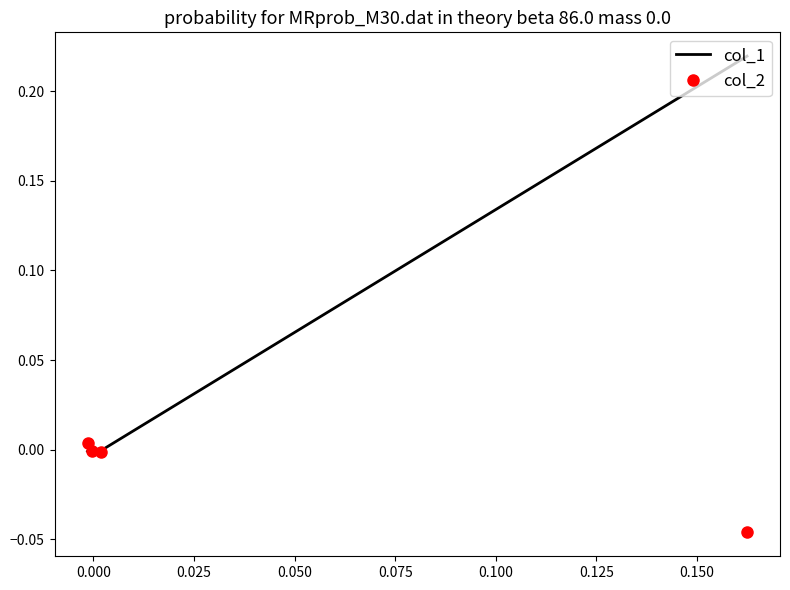

Reading left to right, what are all the values shown in this chart?

col_1: 0.2	-0.0	0.0	-0.0
col_2: -0.0	-0.0	-0.0	0.0